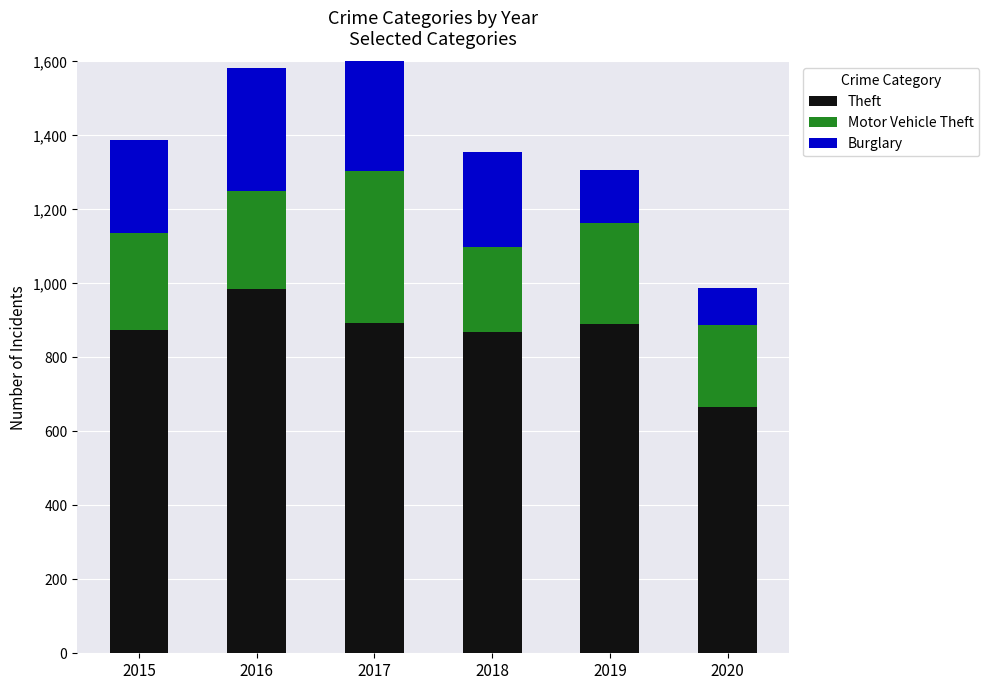

How many distinct data groups are displayed?

3